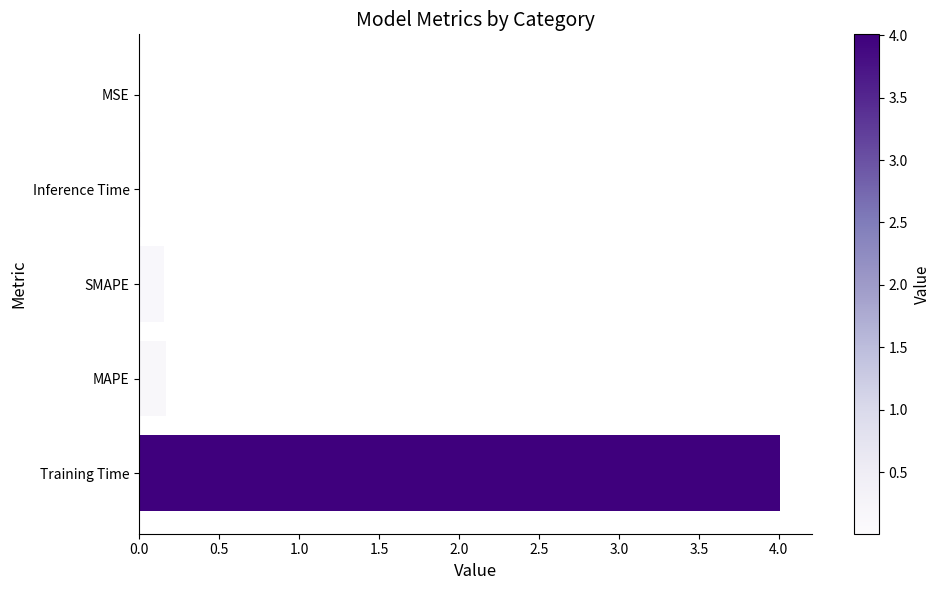

What is the greatest value displayed?

4.0